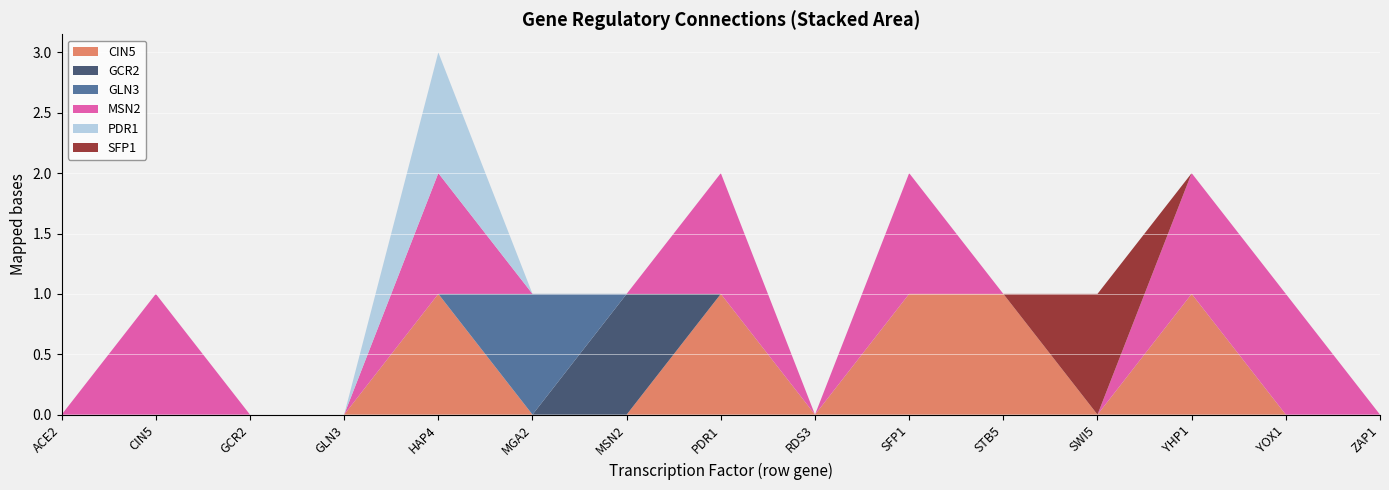

Reading left to right, what are all the values shown in this chart?

CIN5: ACE2=0	CIN5=0	GCR2=0	GLN3=0	HAP4=1	MGA2=0	MSN2=0	PDR1=1	RDS3=0	SFP1=1	STB5=1	SWI5=0	YHP1=1	YOX1=0	ZAP1=0
GCR2: ACE2=0	CIN5=0	GCR2=0	GLN3=0	HAP4=0	MGA2=0	MSN2=1	PDR1=0	RDS3=0	SFP1=0	STB5=0	SWI5=0	YHP1=0	YOX1=0	ZAP1=0
GLN3: ACE2=0	CIN5=0	GCR2=0	GLN3=0	HAP4=0	MGA2=1	MSN2=0	PDR1=0	RDS3=0	SFP1=0	STB5=0	SWI5=0	YHP1=0	YOX1=0	ZAP1=0
MSN2: ACE2=0	CIN5=1	GCR2=0	GLN3=0	HAP4=1	MGA2=0	MSN2=0	PDR1=1	RDS3=0	SFP1=1	STB5=0	SWI5=0	YHP1=1	YOX1=1	ZAP1=0
PDR1: ACE2=0	CIN5=0	GCR2=0	GLN3=0	HAP4=1	MGA2=0	MSN2=0	PDR1=0	RDS3=0	SFP1=0	STB5=0	SWI5=0	YHP1=0	YOX1=0	ZAP1=0
SFP1: ACE2=0	CIN5=0	GCR2=0	GLN3=0	HAP4=0	MGA2=0	MSN2=0	PDR1=0	RDS3=0	SFP1=0	STB5=0	SWI5=1	YHP1=0	YOX1=0	ZAP1=0